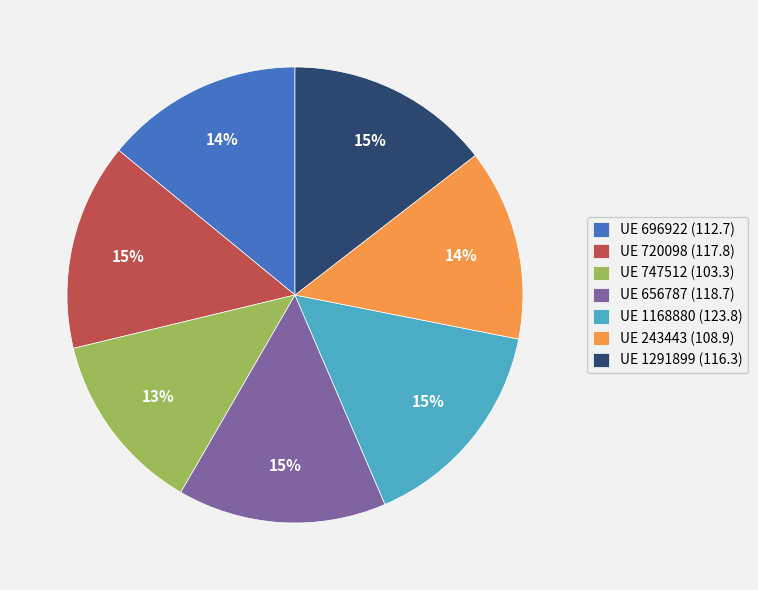

True or false: UE 656787 (118.7) accounts for 15% of the total.

True